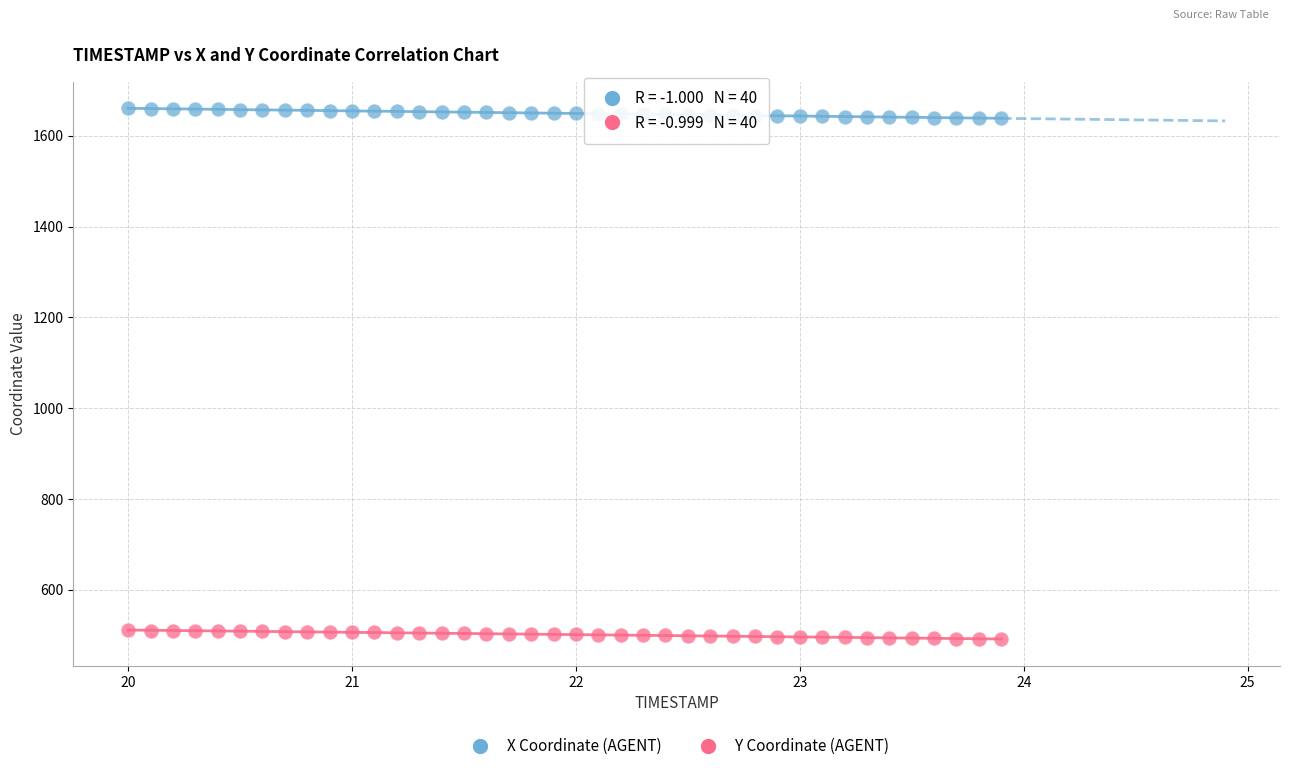

What is the X range (max minus min) for the scatter plot?

3.9